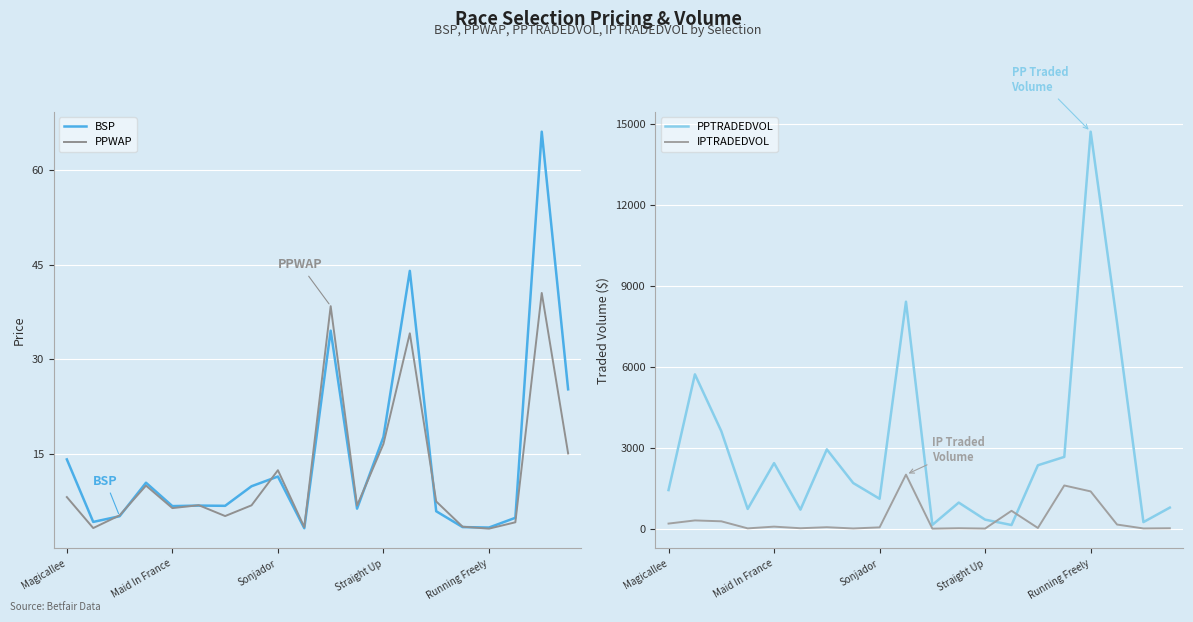

True or false: PPTRADEDVOL has a value of 246.9 at 10.

False